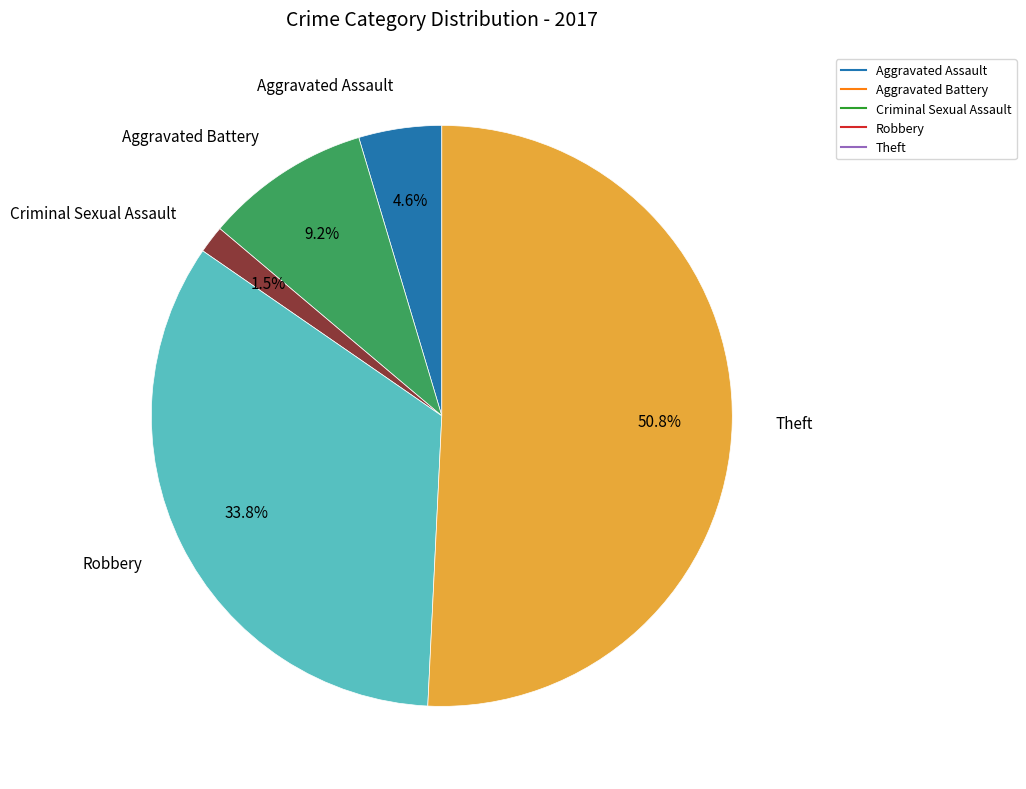

Is there a majority slice in this chart?

Yes